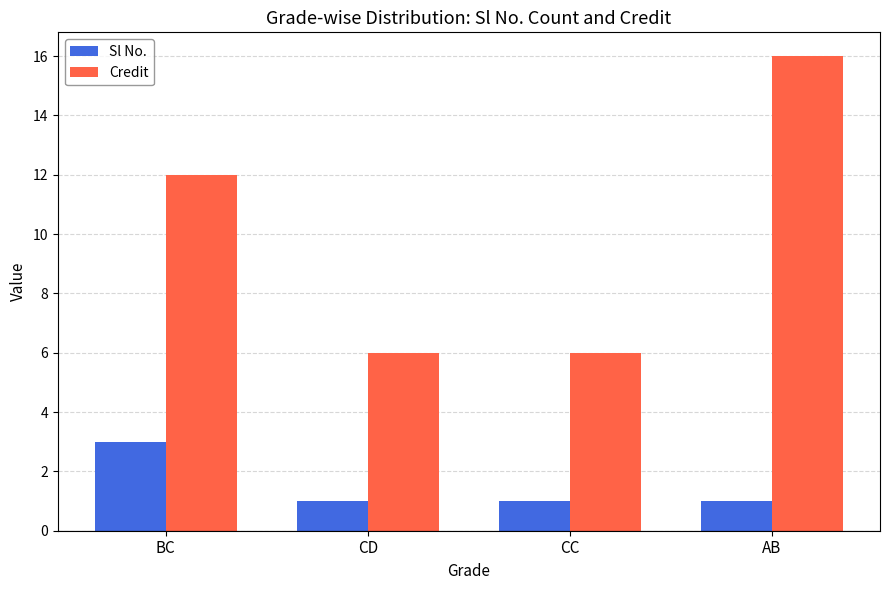

What is the sum of all Credit values?

40